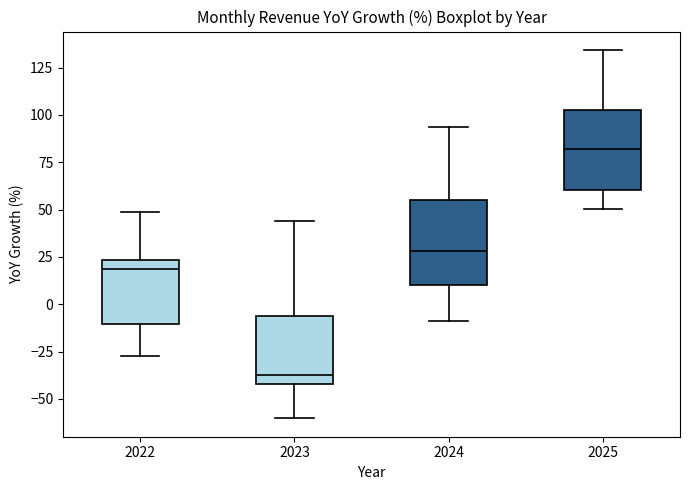

Reading left to right, transcribe this box plot: for each box, give where its median line is, the range the box spans, and where its two whiskers end, as read against the y-axis. The values are not printed on the chart, so give them approximately, as read against the axis.

2022: median 20, box -10 to 25, whiskers -25 to 50
2023: median -35, box -40 to -5, whiskers -60 to 45
2024: median 30, box 10 to 55, whiskers -10 to 95
2025: median 80, box 60 to 105, whiskers 50 to 135